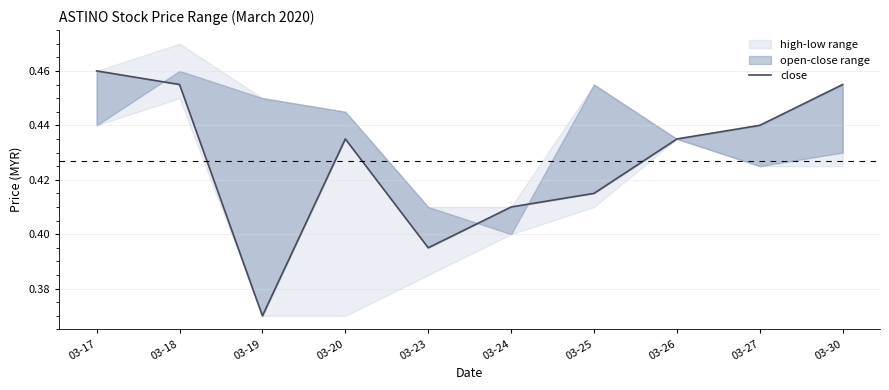

What is the difference between the maximum and minimum values?

0.1